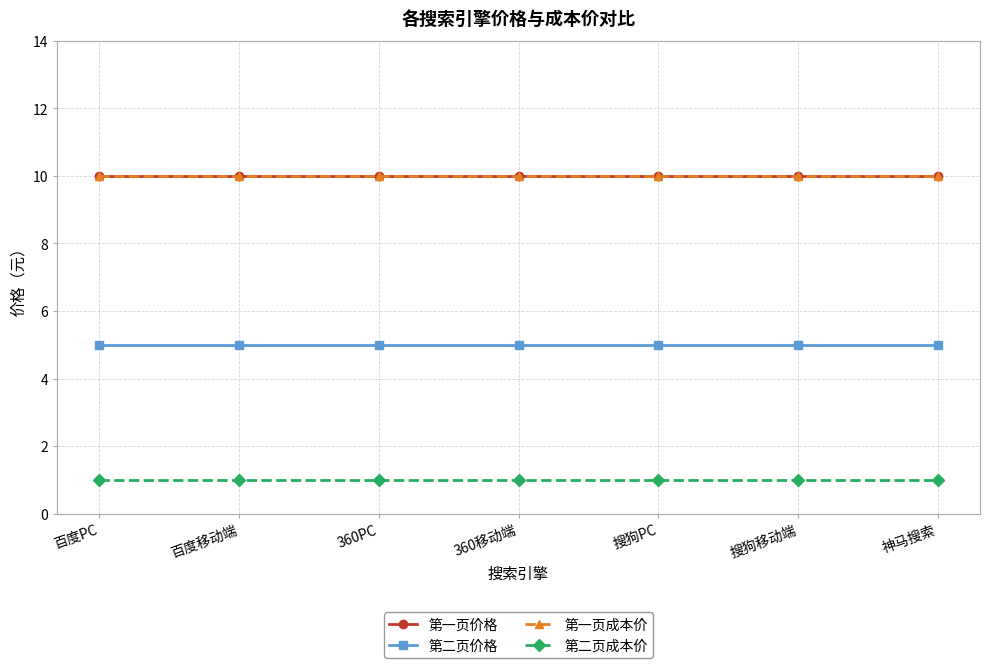

Is this an area chart (filled region under the line)?

No